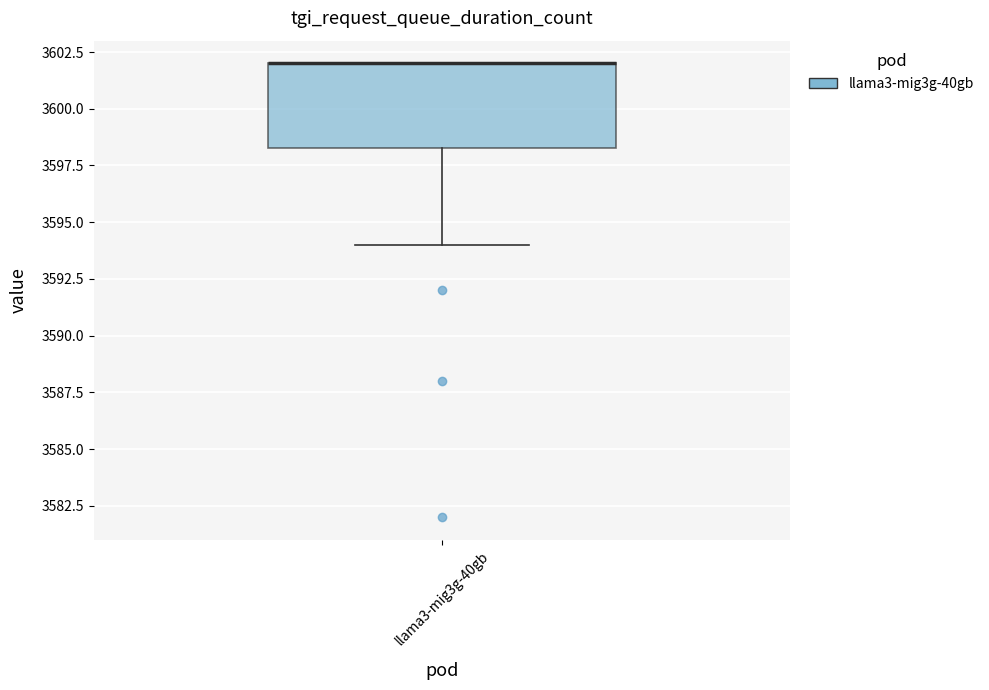

Where is the lower edge of the box for llama3-mig3g-40gb on the y-axis? The values are not printed on the chart, so give them approximately, as read against the axis.

3598.5